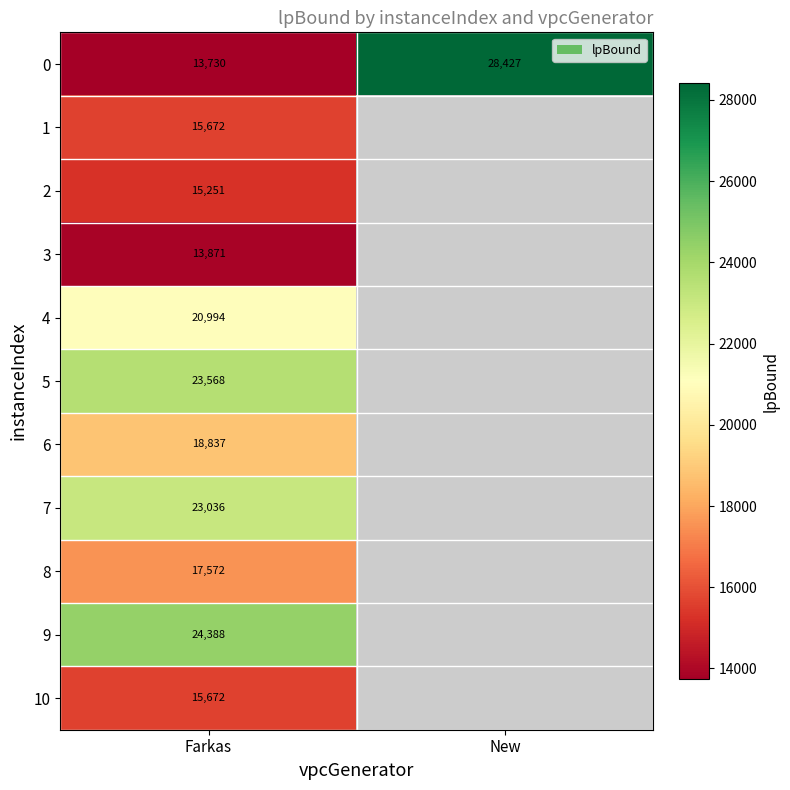

Which category has the highest value in the 7 series?

Farkas